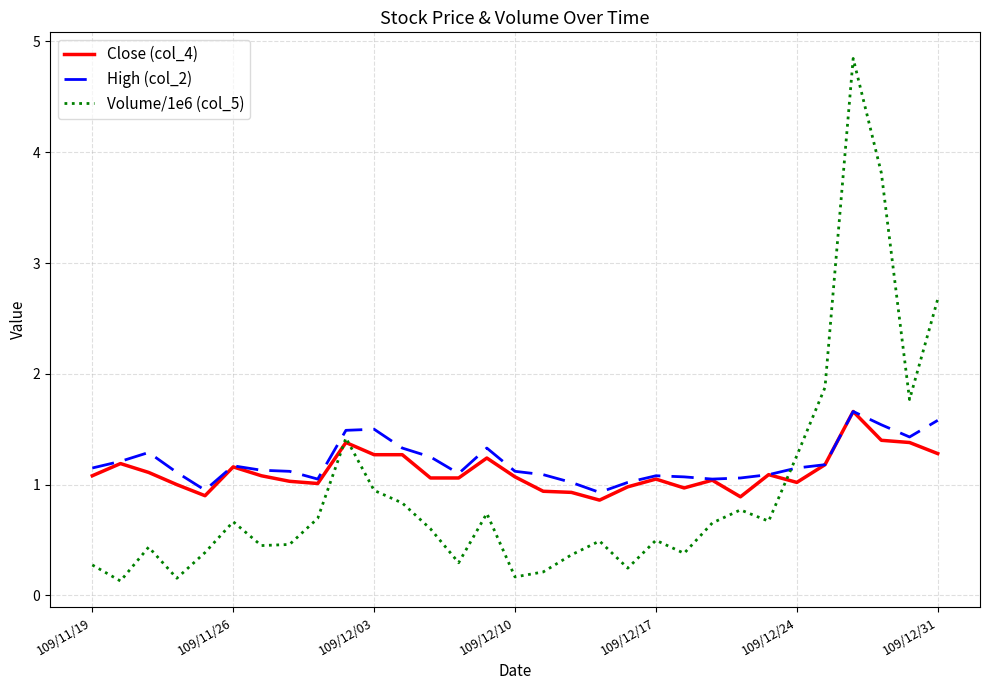

At how many categories does at least one series exceed 4?

1